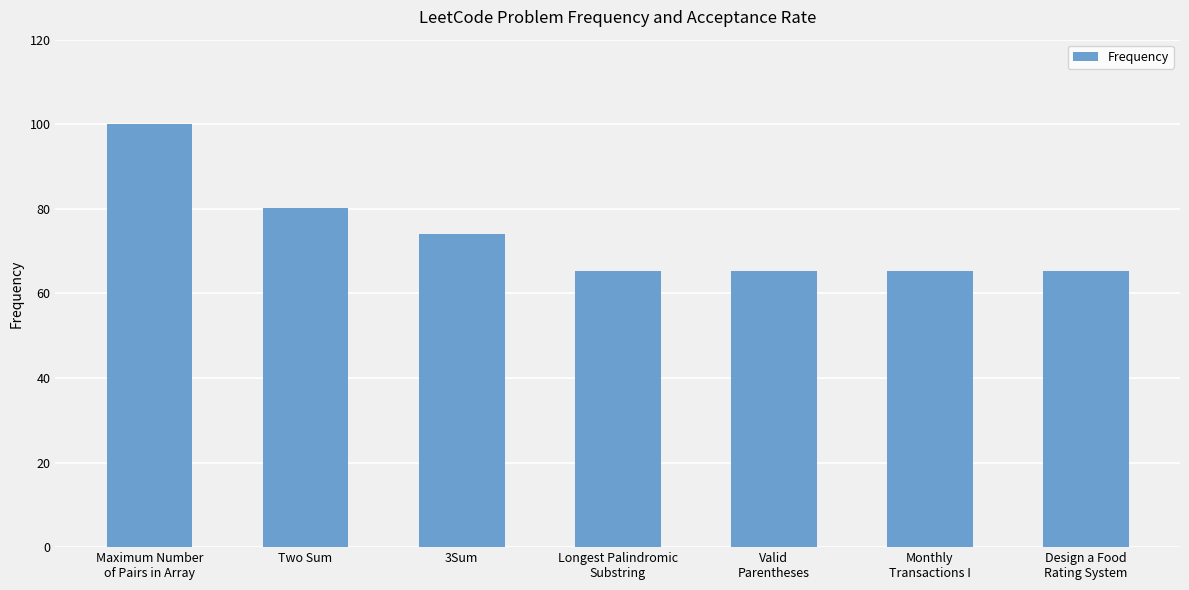

Reading left to right, list all the values displayed in this chart.

Maximum Number
of Pairs in Array=100.0	Two Sum=80.3	3Sum=74.1	Longest Palindromic
Substring=65.4	Valid
Parentheses=65.4	Monthly
Transactions I=65.4	Design a Food
Rating System=65.4